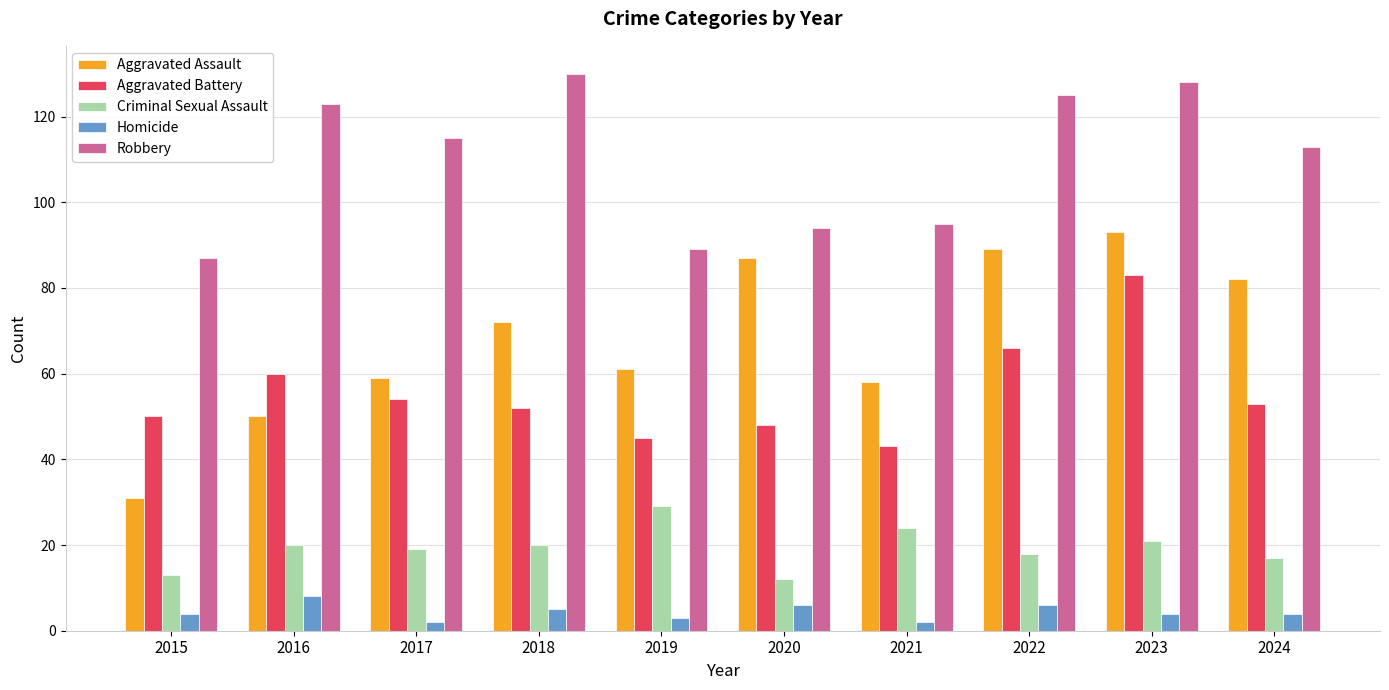

How many bars are there in total?

50